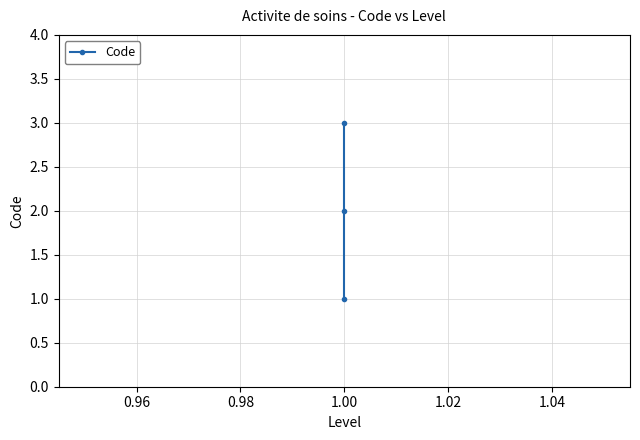

How many distinct data groups are displayed?

1